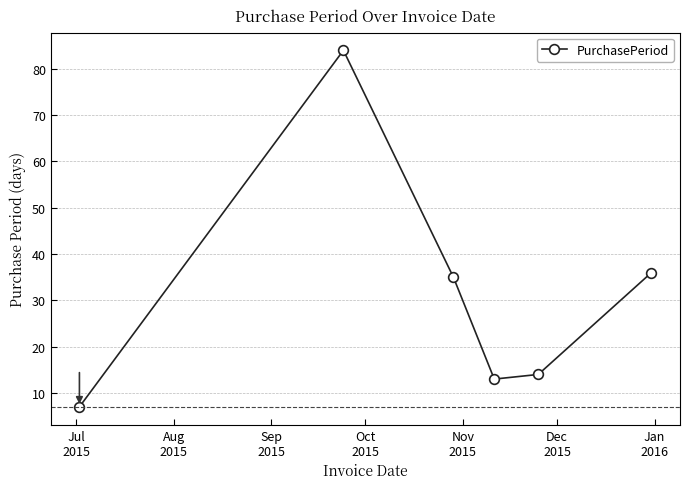

How many points are lower than both their immediate neighbors (excluding endpoints)?

1